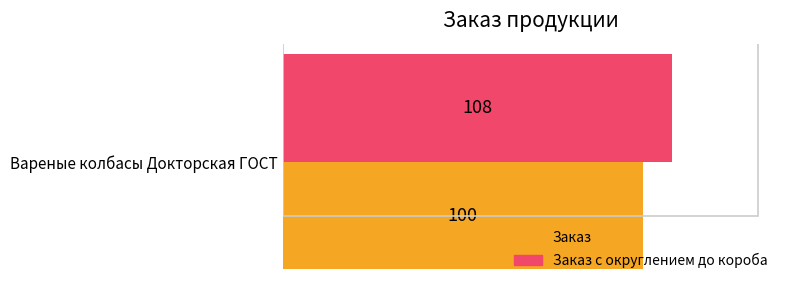

What is the maximum value for Заказ с округлением до короба?

108